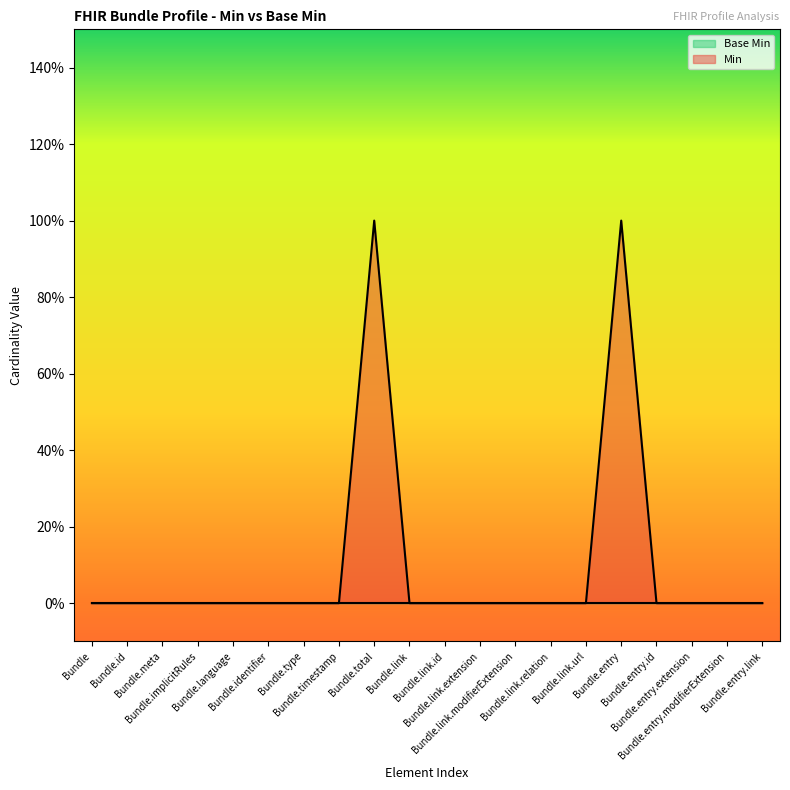

Rank the categories by value from lowest to highest.

Bundle, Bundle.id, Bundle.meta, Bundle.implicitRules, Bundle.language, Bundle.identifier, Bundle.type, Bundle.timestamp, Bundle.link, Bundle.link.id, Bundle.link.extension, Bundle.link.modifierExtension, Bundle.link.relation, Bundle.link.url, Bundle.entry.id, Bundle.entry.extension, Bundle.entry.modifierExtension, Bundle.entry.link, Bundle.total, Bundle.entry